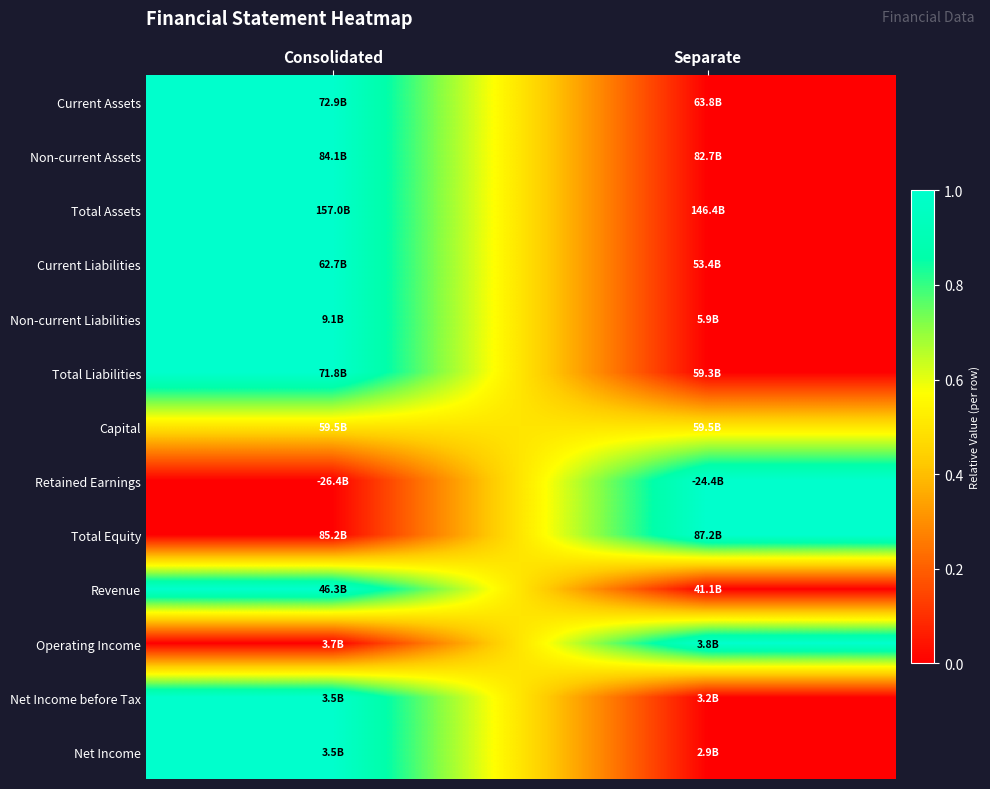

What is the spread (max minus min) of values at Separate?

1.0